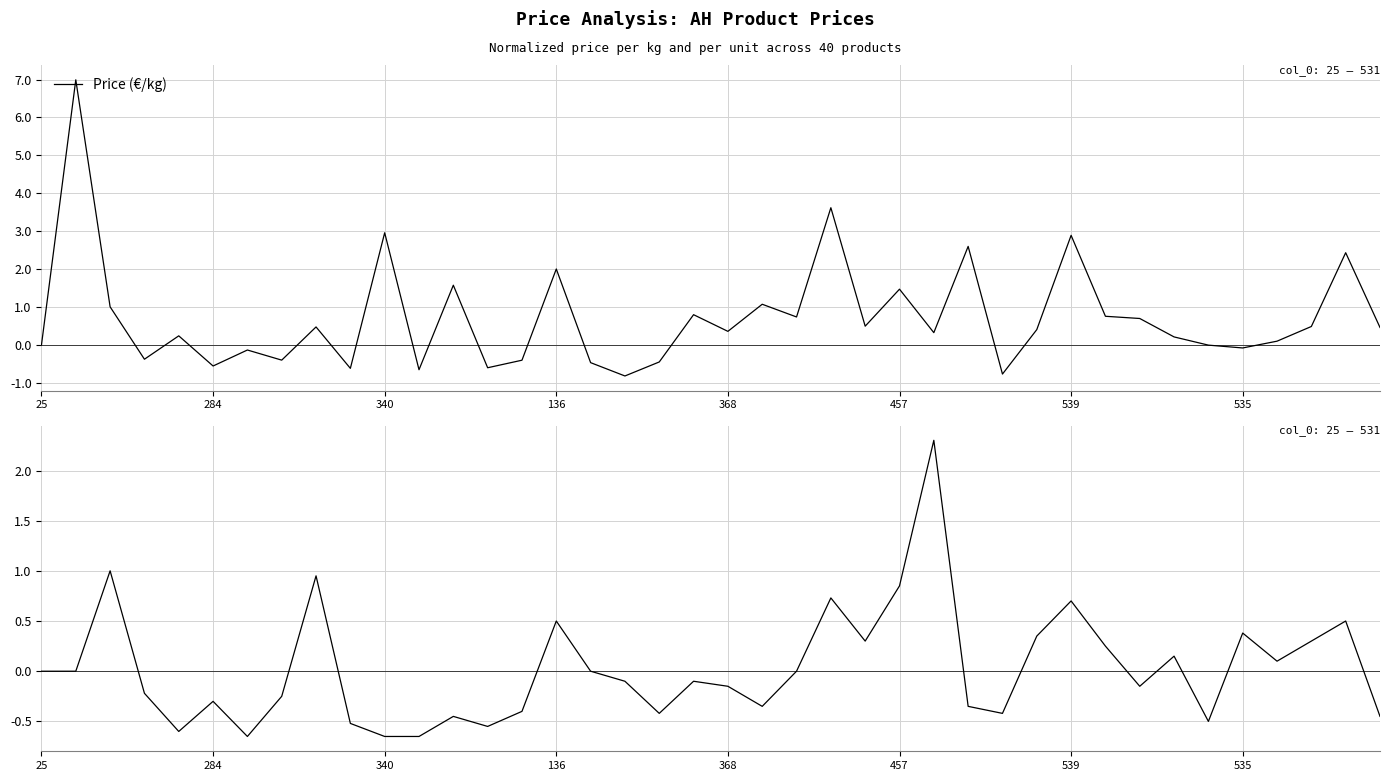

What is the value of the Price (€/kg) point at the 13th from the left?

1.6